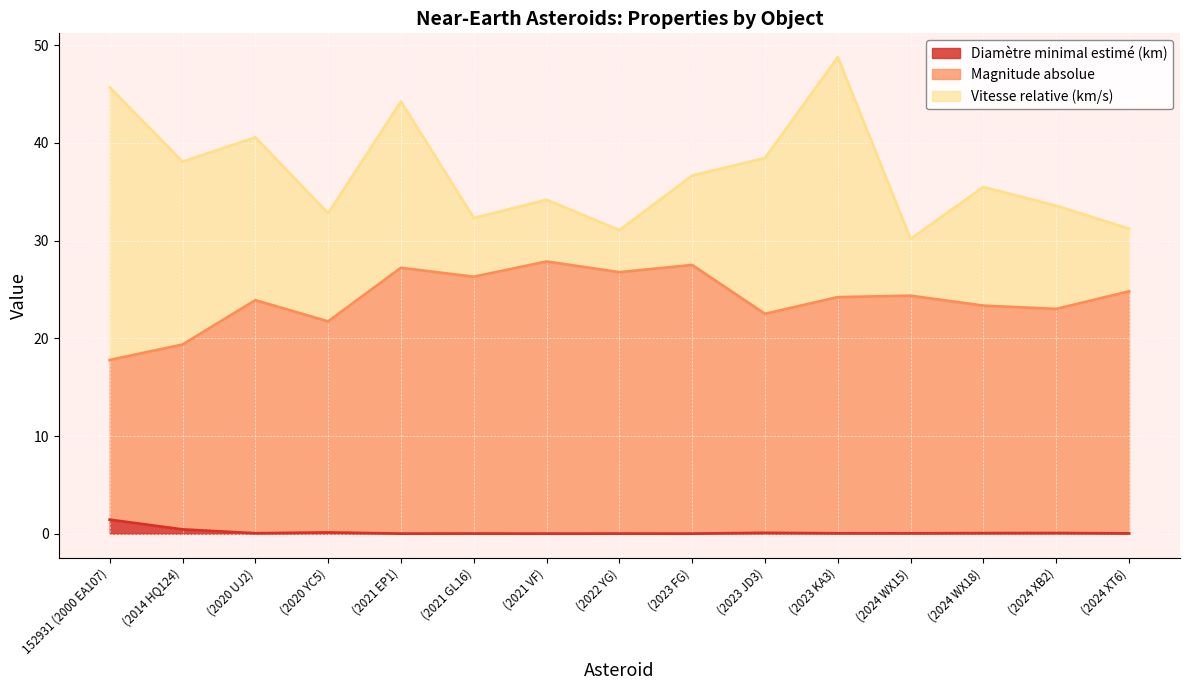

What is the label of the 8th point from the right?

(2022 YG)